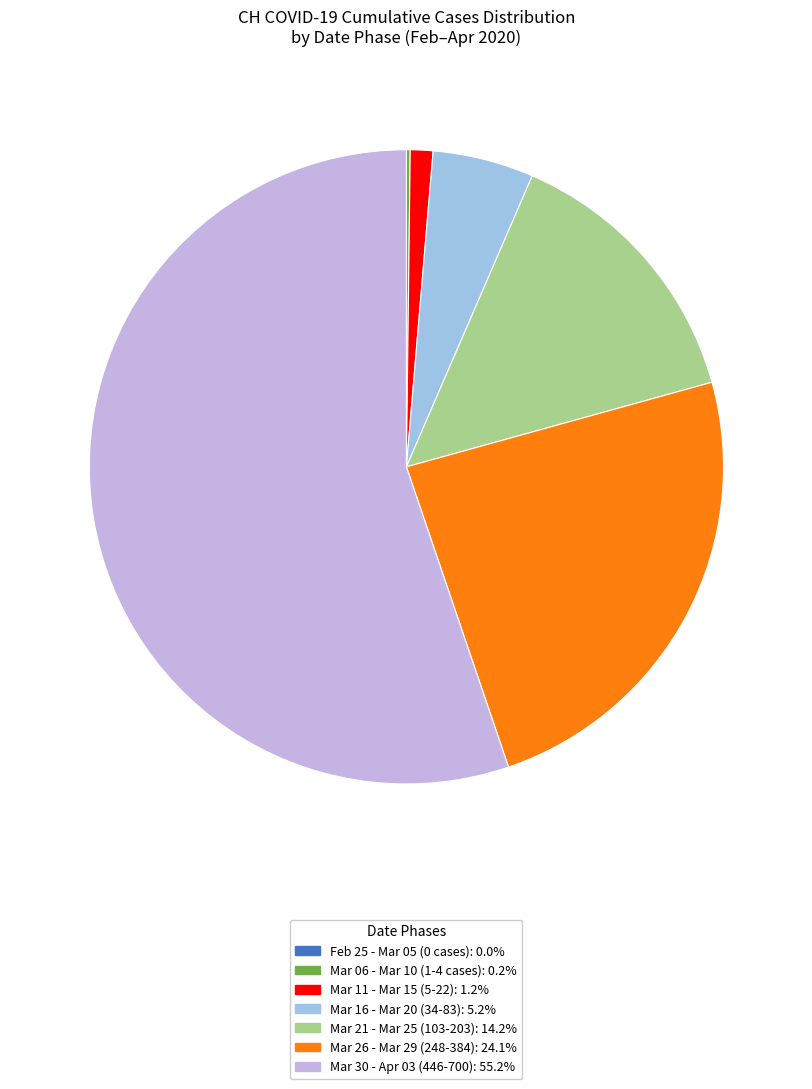

Is there any slice that represents more than half of the pie?

Yes